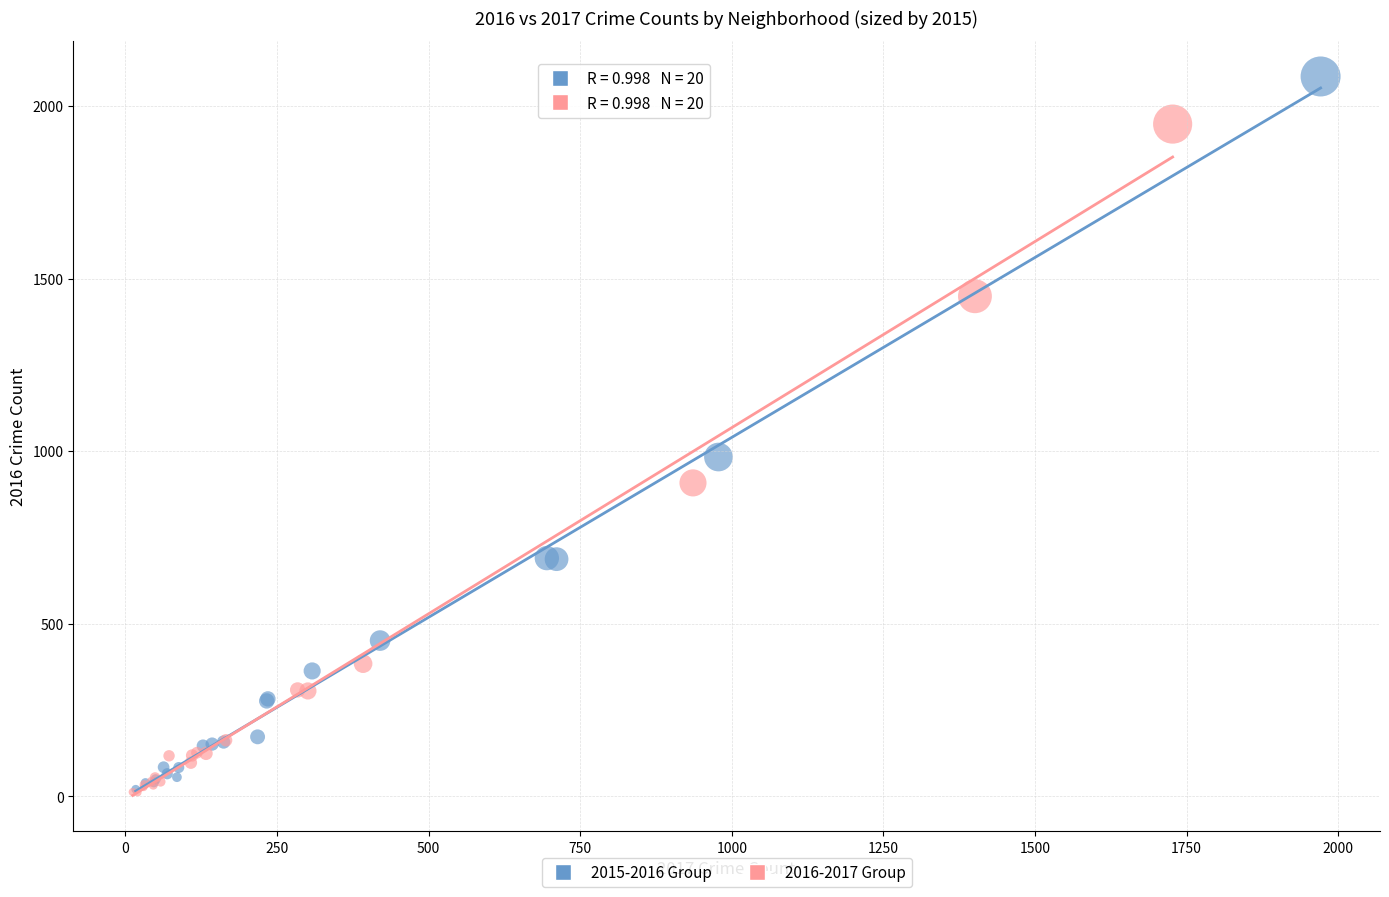

Which series has the largest Y range (max minus min)?

2015-2016 Group